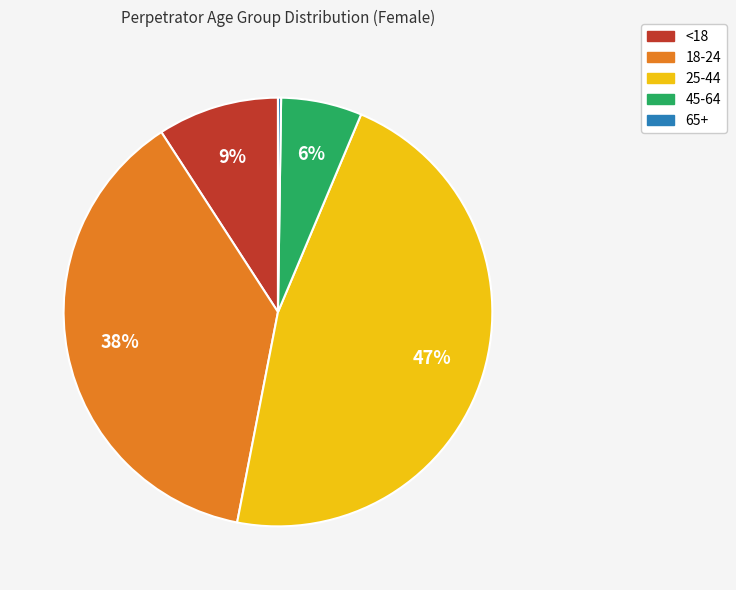

Which has a higher value, <18 or 18-24?

18-24